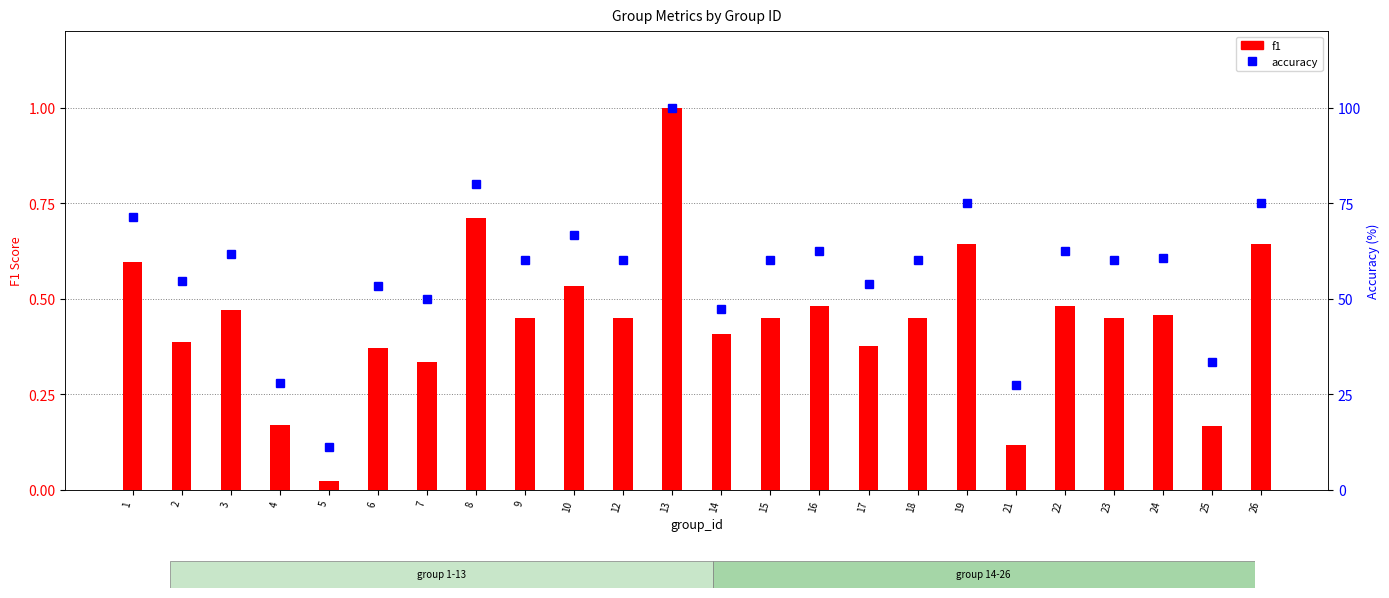

The value of f1 at 18 is 0.5. True or false?

True